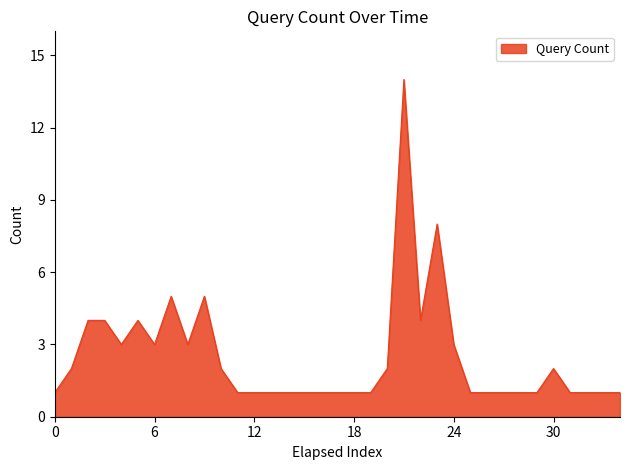

What is the difference between the maximum and minimum values?

13